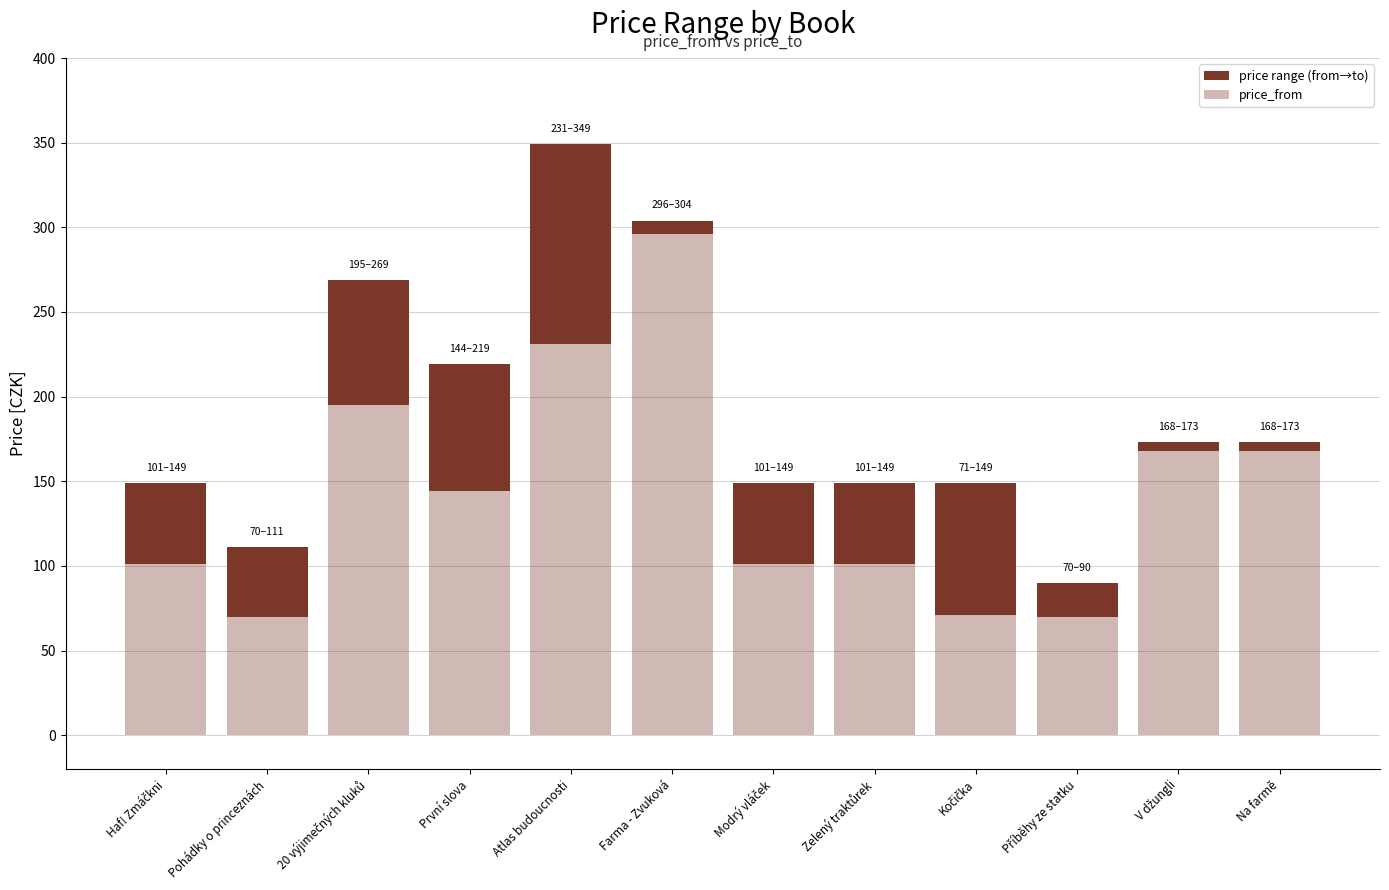

Reading right to left, transcribe all the data shown in this chart.

price range (from→to): 5	5	20	78	48	48	8	118	75	74	41	48
price_from: 168	168	70	71	101	101	296	231	144	195	70	101